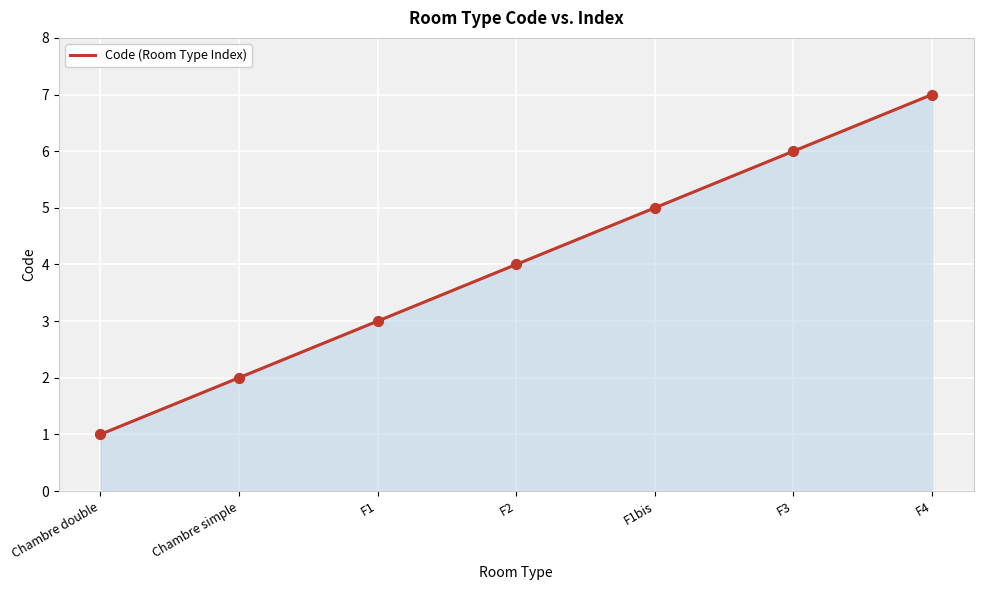

What is the ratio of the value at F4 to the value at F1bis?

1.4